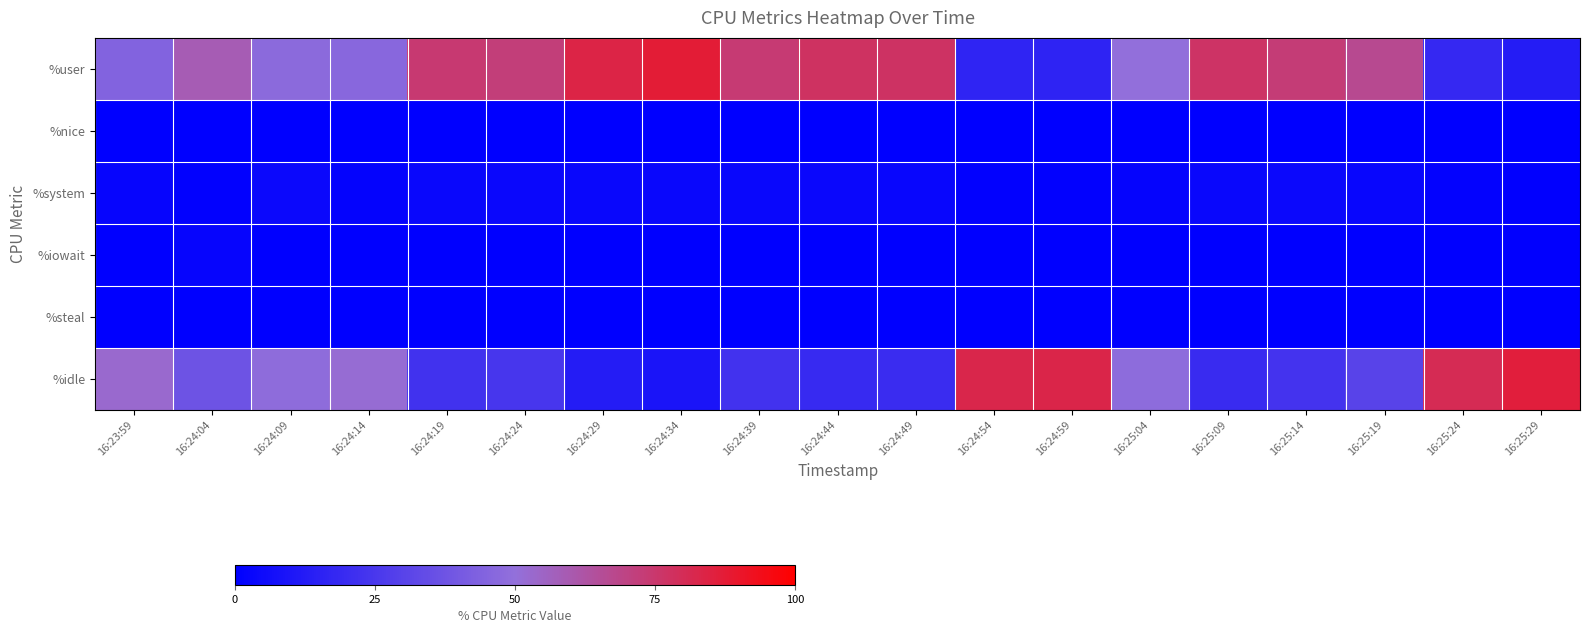

Count the number of categories in the chart.

19